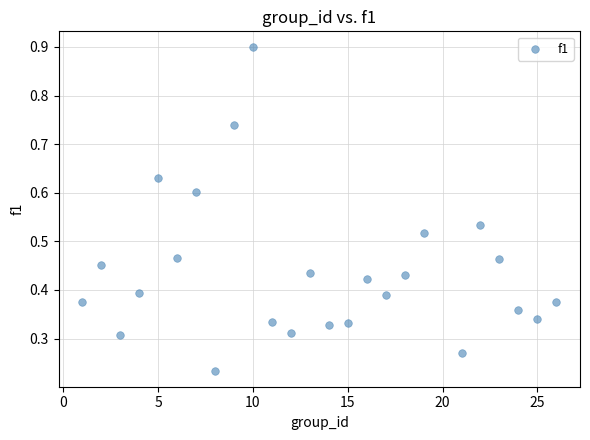

What is the range of X values (max minus min)?

25.0